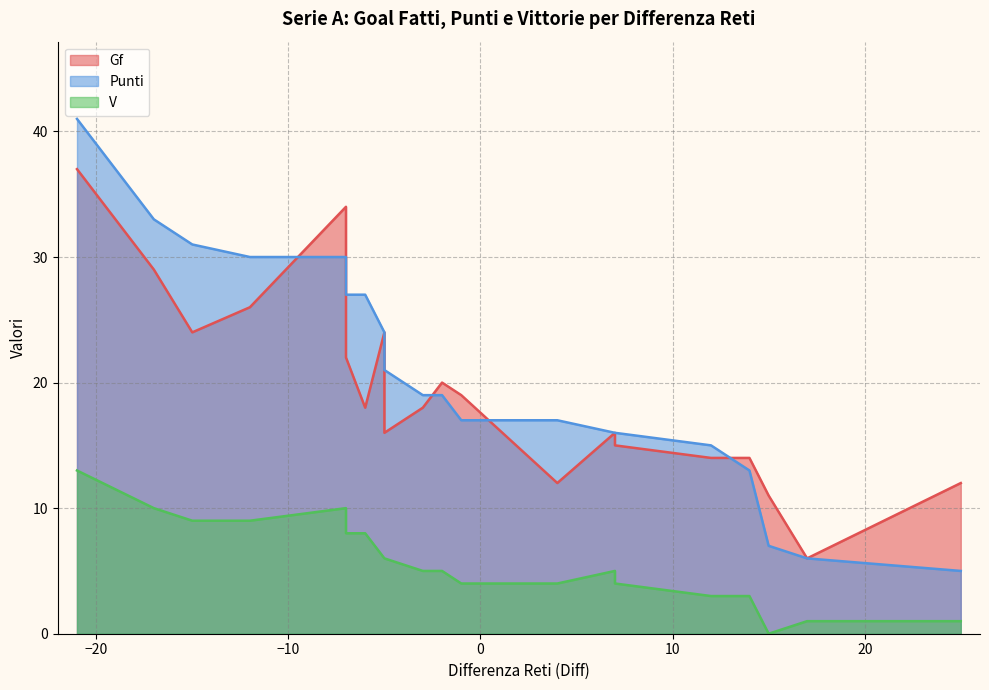

What are all the series names shown in the legend?

Gf, Punti, V